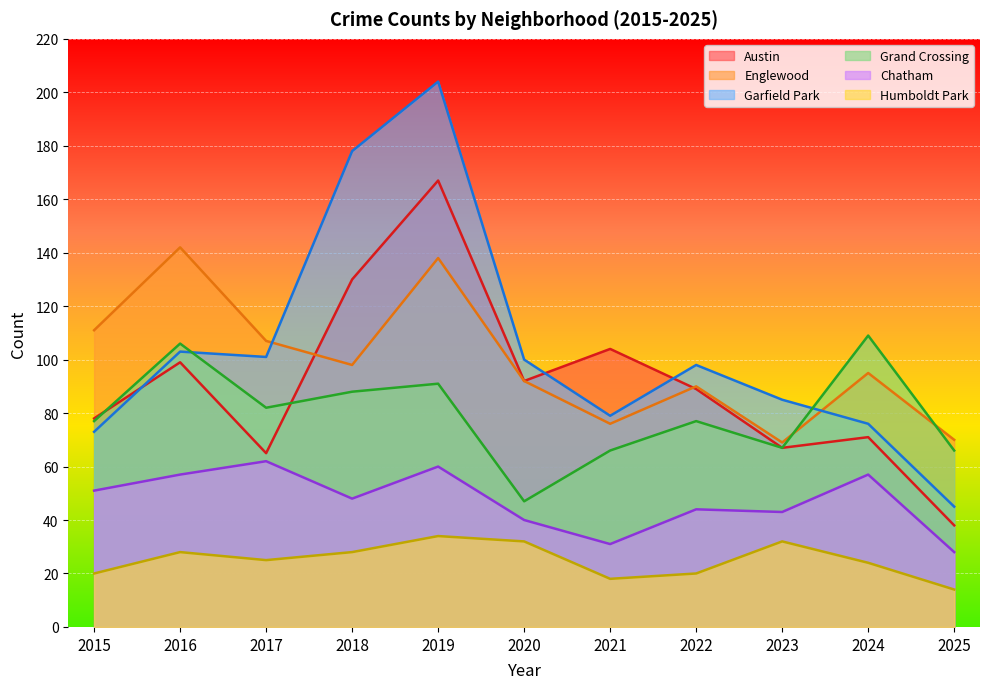

Between 2023 and 2017, which is larger?

2023